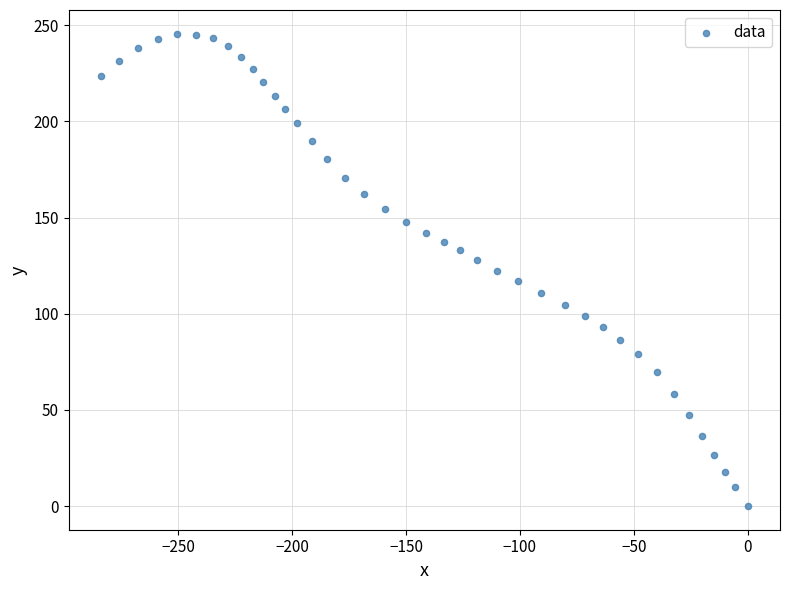

What is the range of Y values (max minus min)?

245.6